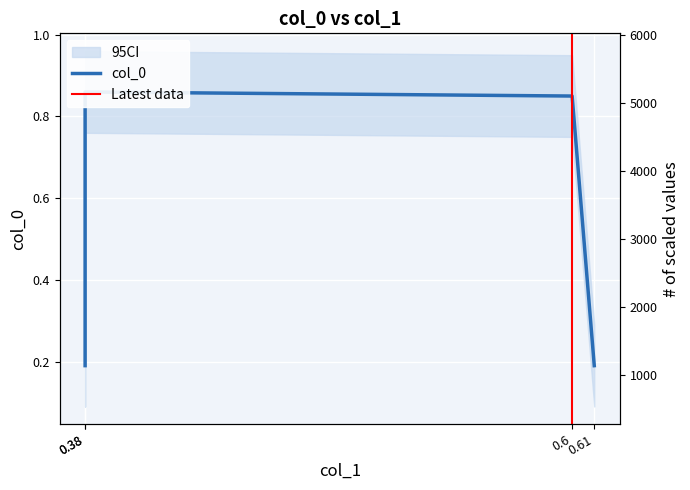

Reading right to left, list all the values displayed in this chart.

0.61=0.2	0.6=0.8	0.38=0.9	0.38=0.2